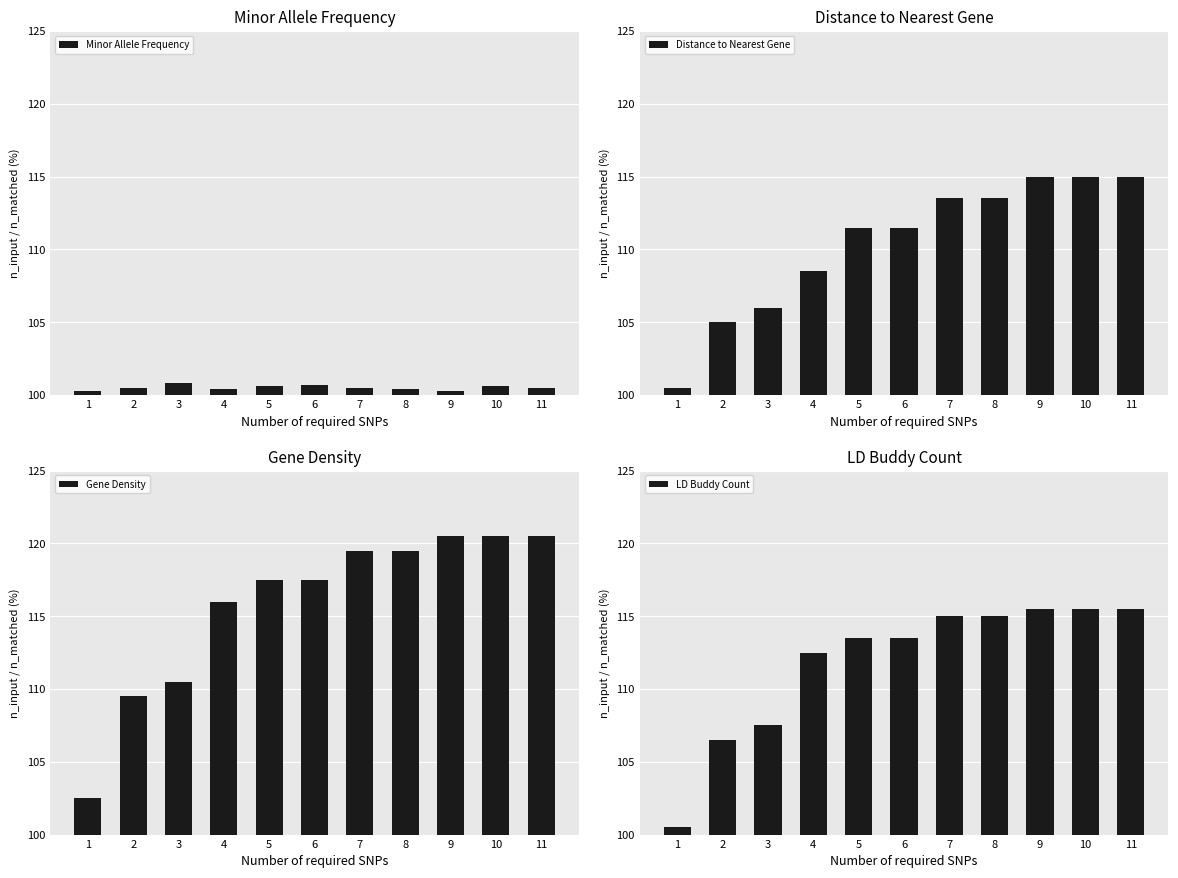

At which category is the sum across all series the highest?

10